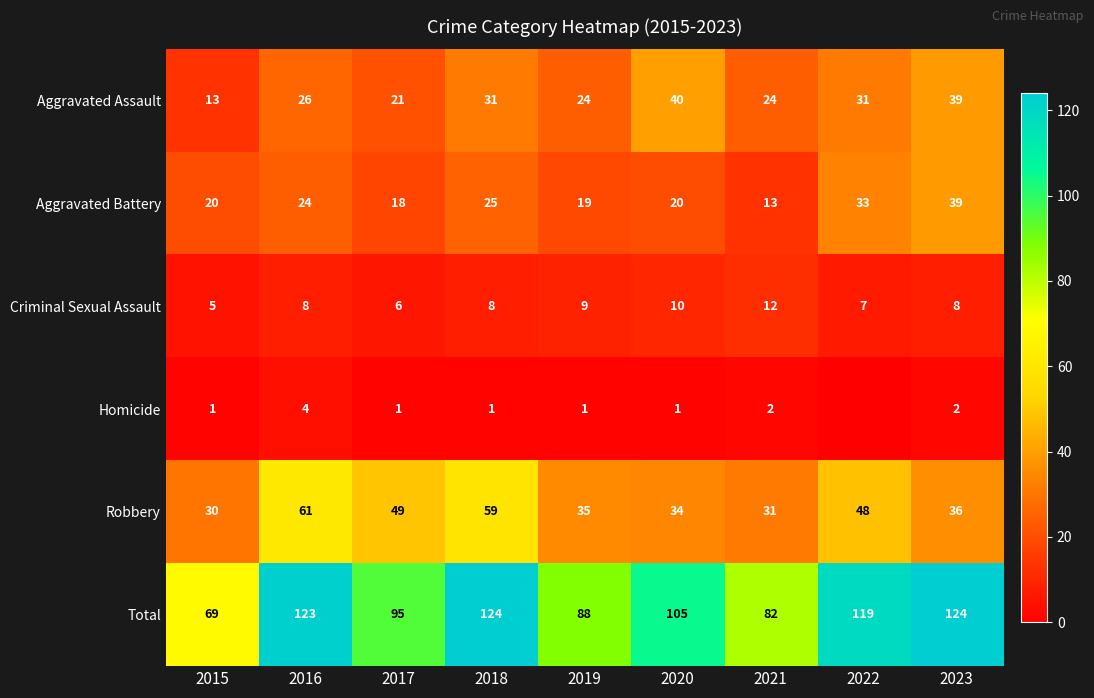

At 2019, list the series in order from smallest to largest.

Homicide, Criminal Sexual Assault, Aggravated Battery, Aggravated Assault, Robbery, Total